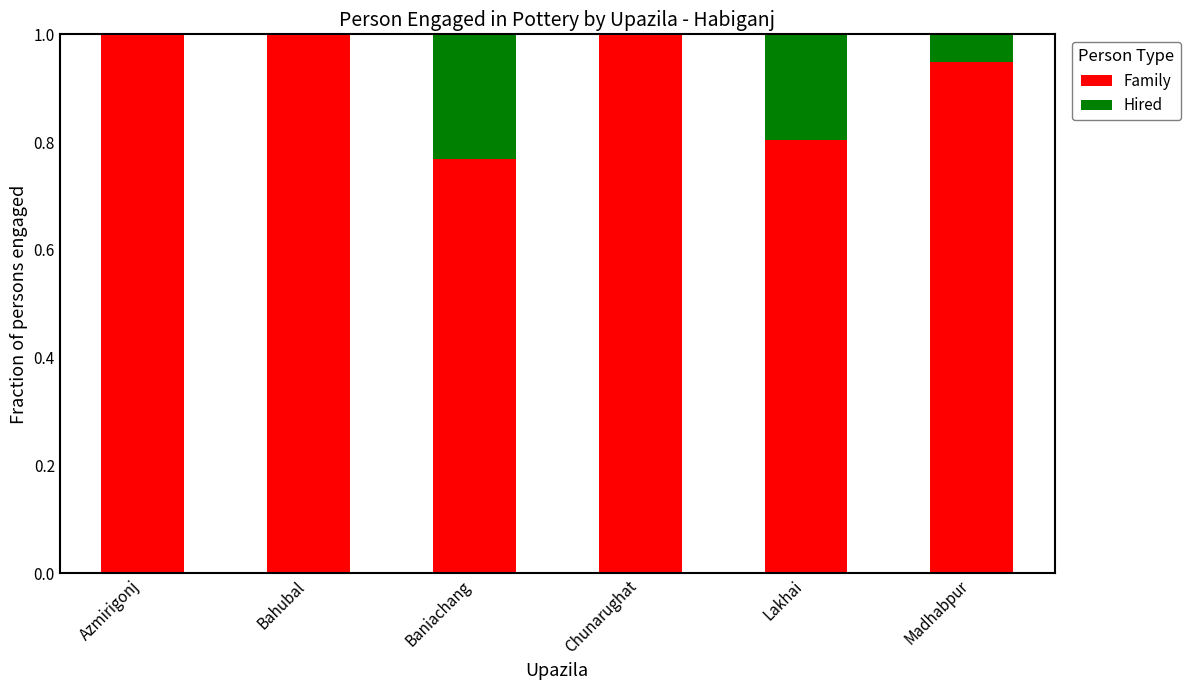

What is the sum of the Family values at Chunarughat and Lakhai?

1.8